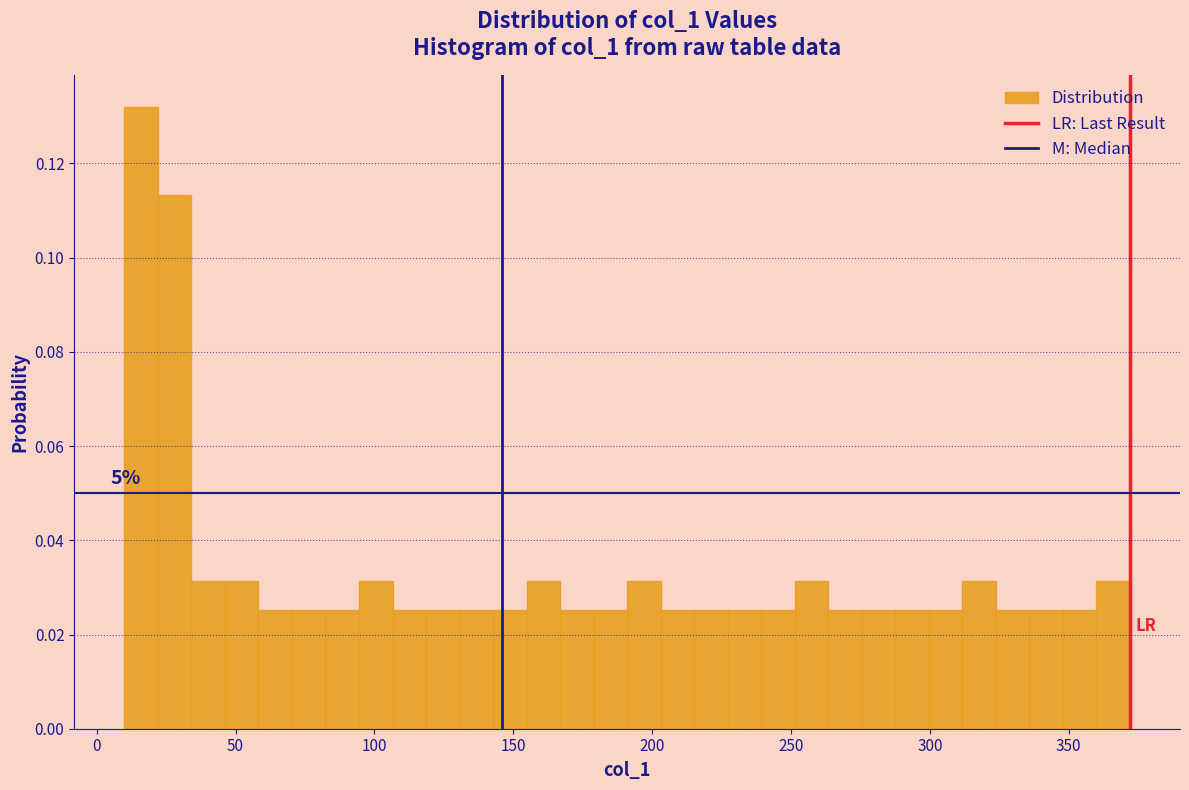

Read against the x-axis, roughly where is the centre of the tallest bar?

15